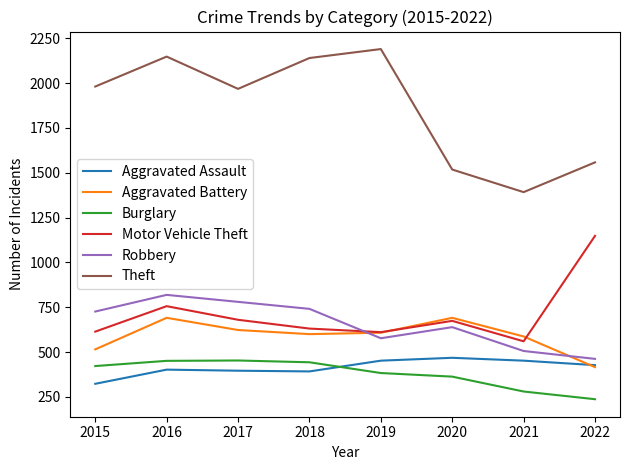

The Aggravated Battery series shows 623 at 2017. True or false?

True